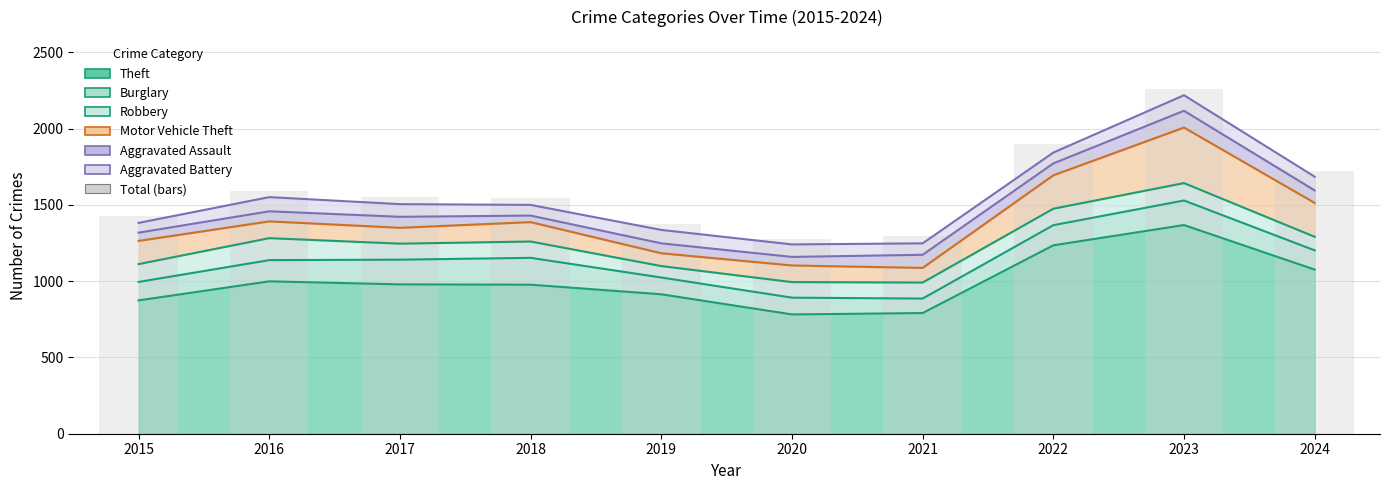

List the labels in order of value, smallest first.

2020, 2021, 2019, 2015, 2018, 2017, 2016, 2024, 2022, 2023